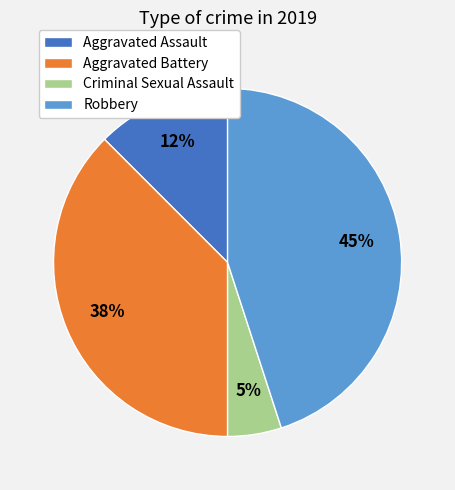

How many segments does this pie chart have?

4